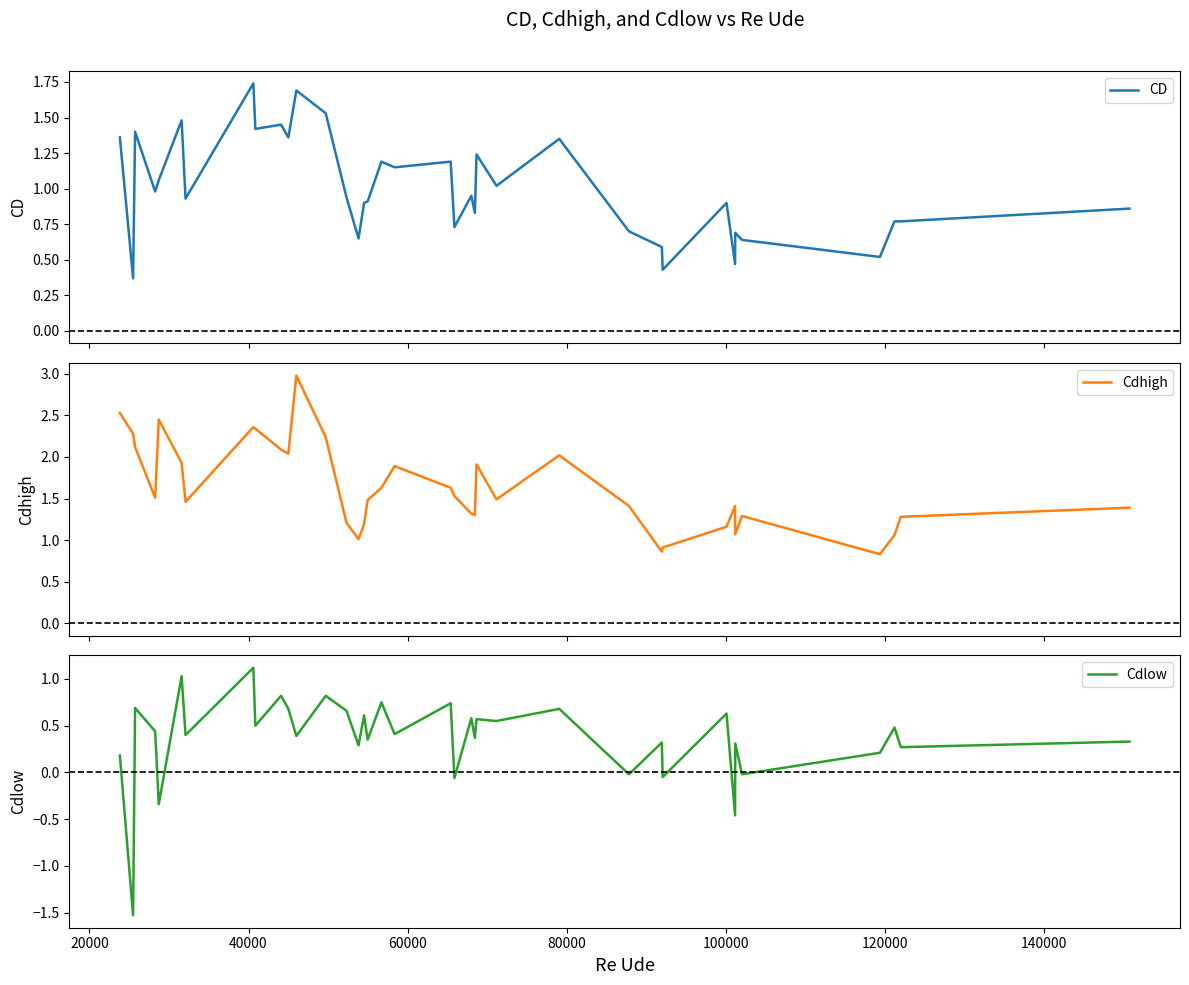

What is the average value of the Cdhigh series?

1.6